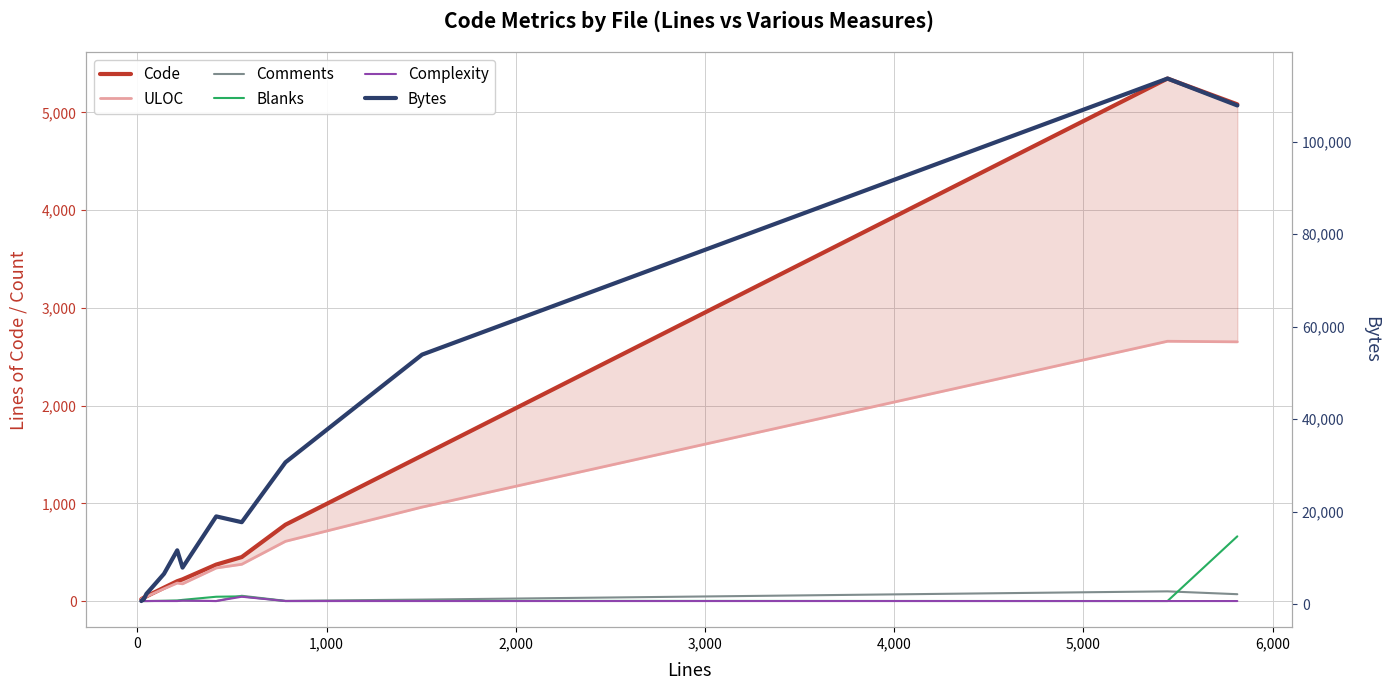

Rank the series by their maximum value, from highest to lowest.

Bytes, Code, ULOC, Blanks, Comments, Complexity